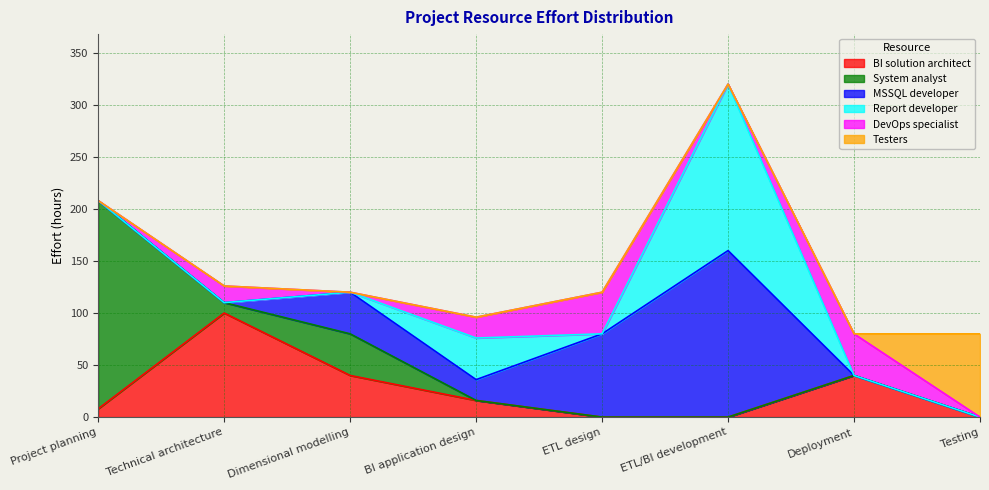

How many intersections are there between BI solution architect and Report developer?

2